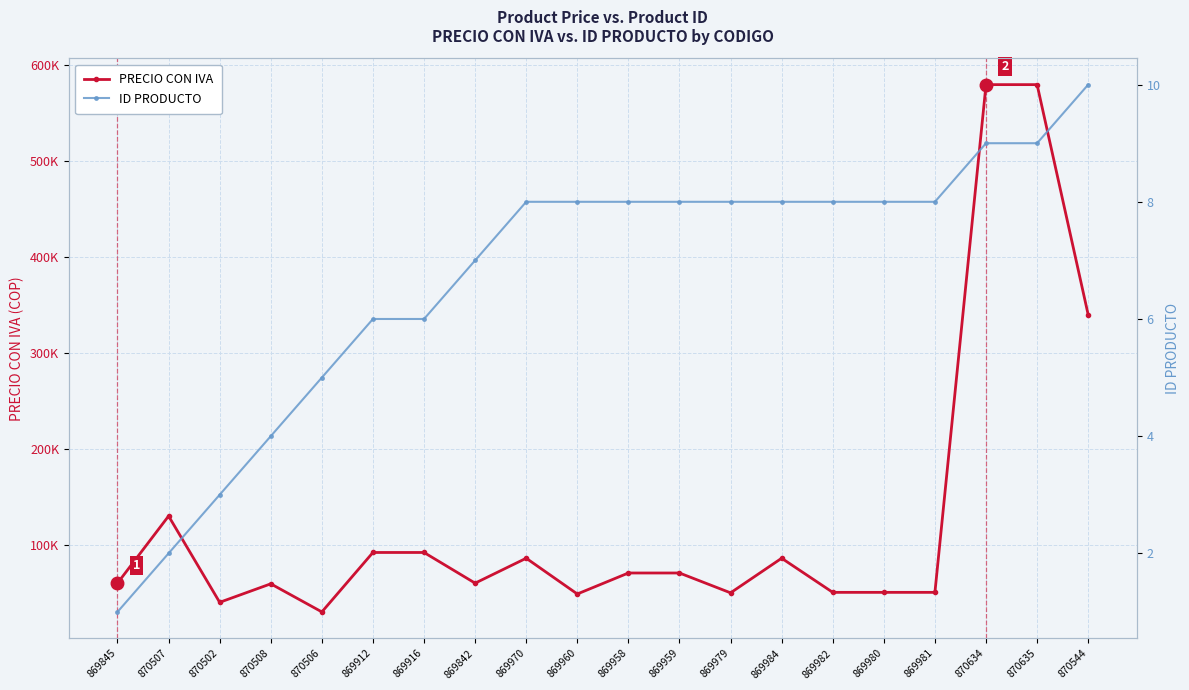

What position from the left is 870502?

3